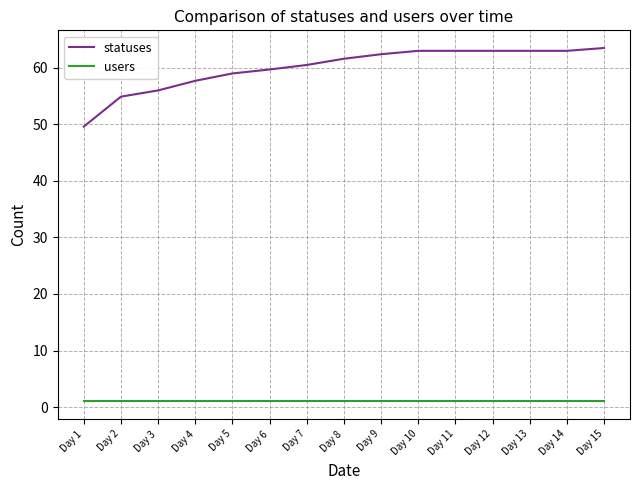

At how many categories does at least one series exceed 40?

15